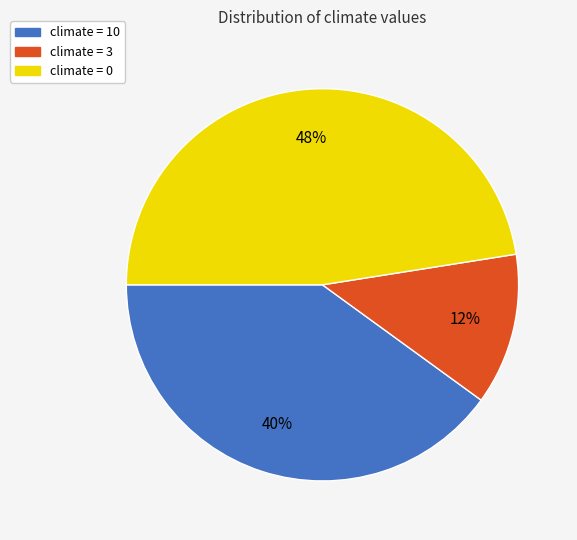

To the nearest percent, what is the average slice percentage?

33%